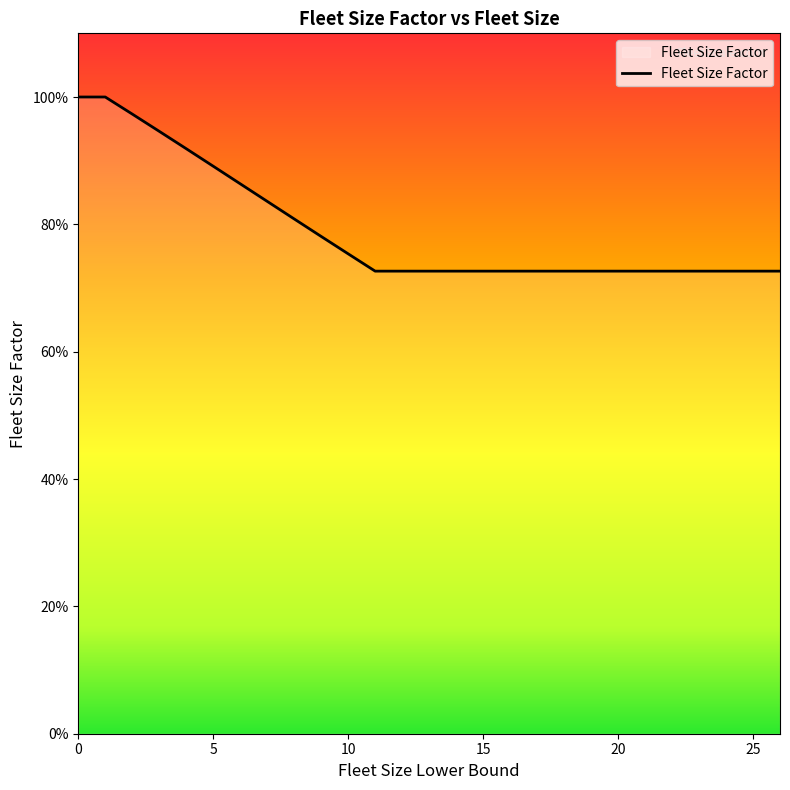

Does the chart have visible grid lines?

No